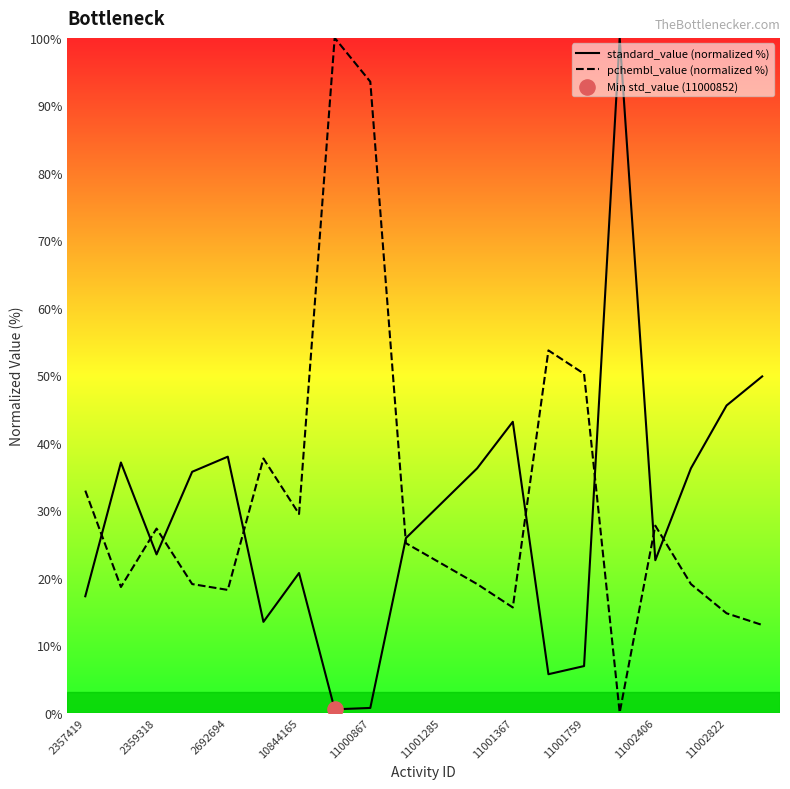

Which series has the largest total across all categories?

pchembl_value (normalized %)